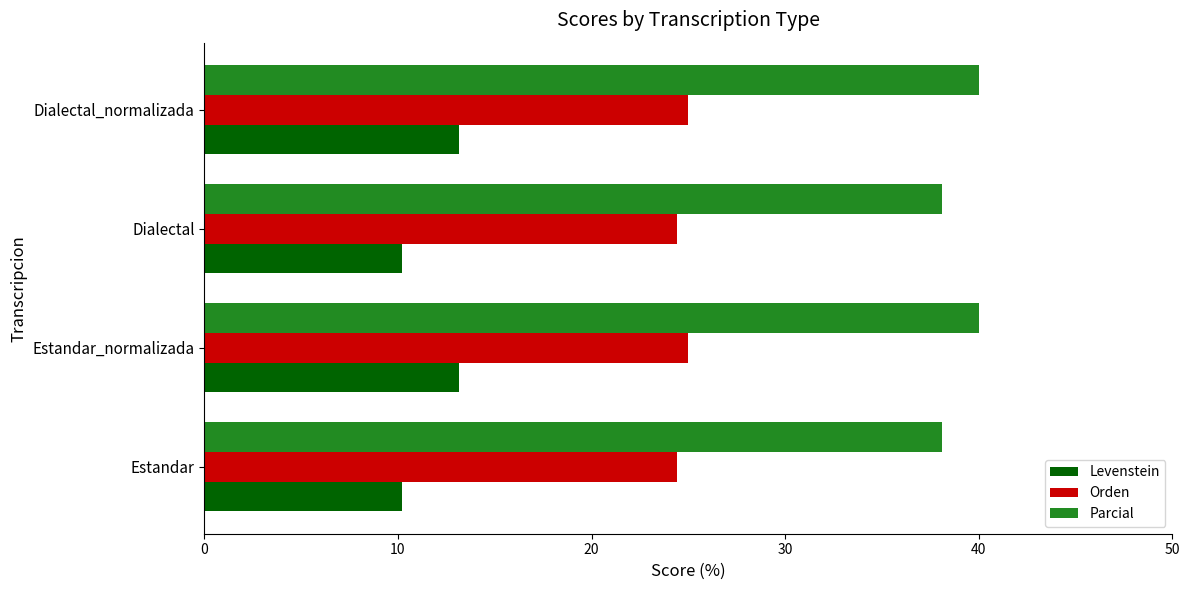

What is the sum of all Orden values?

98.8